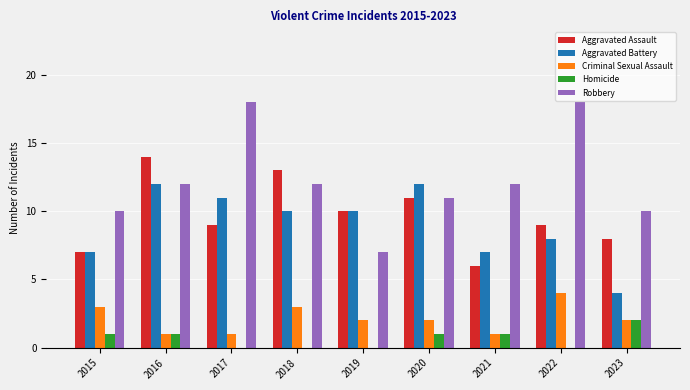

Which series changed the most between 2019 and 2021?

Robbery